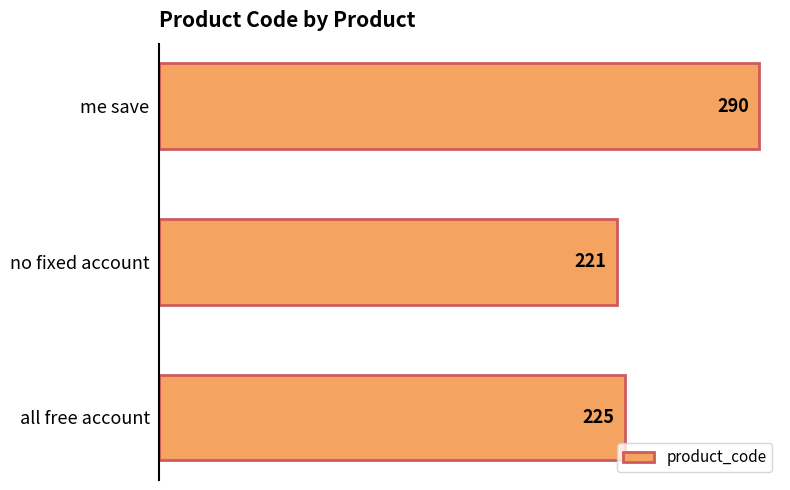

What is the minimum value shown in the chart?

221